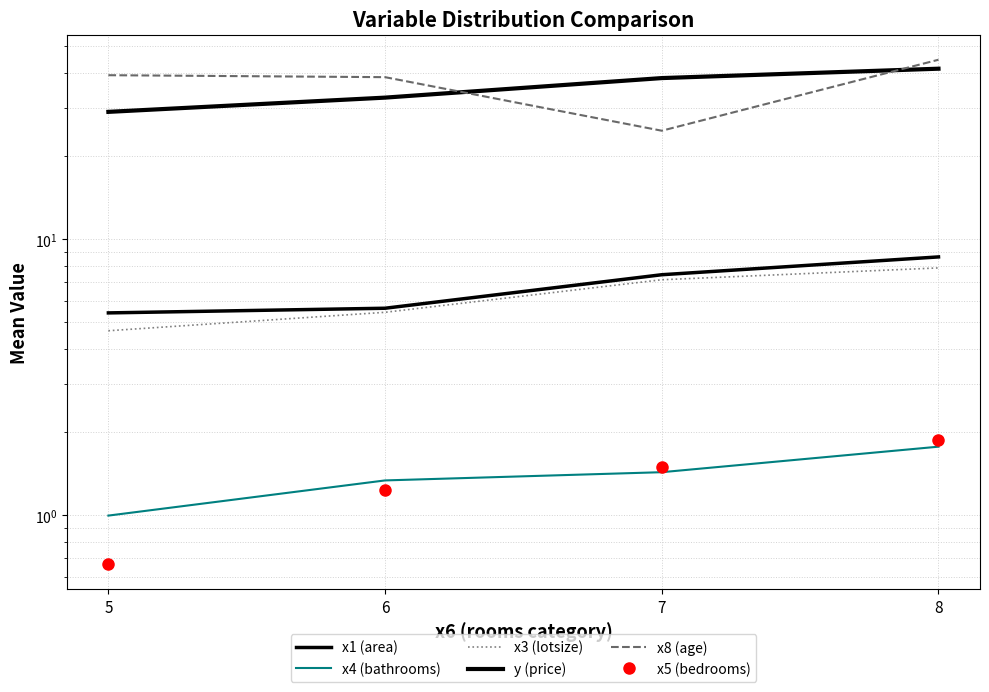

True or false: x1 (area) and y (price) cross at least once.

False